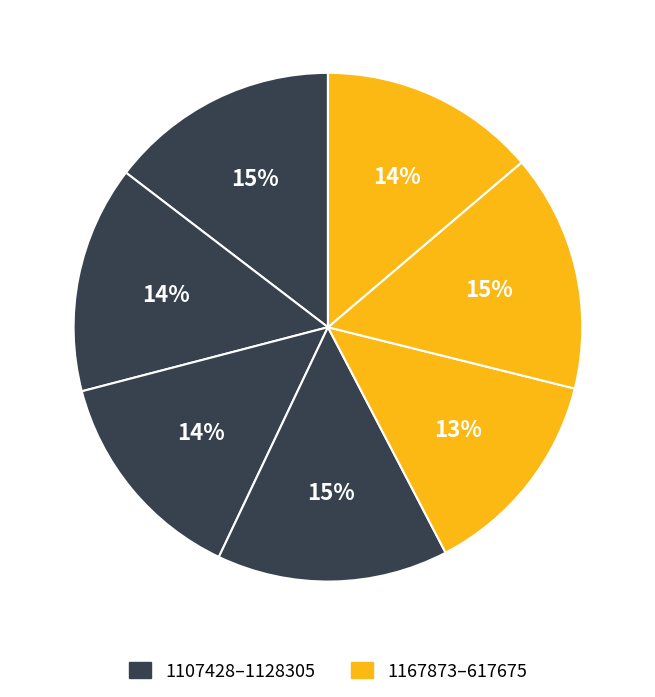

How many slices are in this pie chart?

7